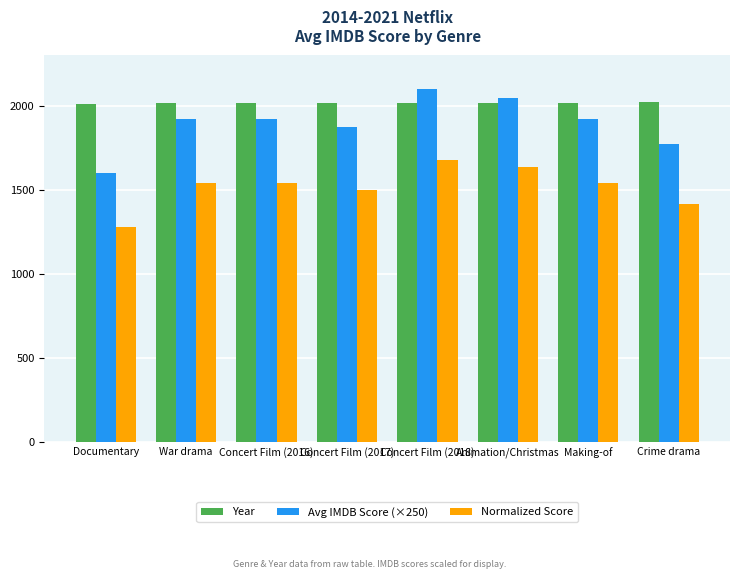

How many distinct data groups are displayed?

3